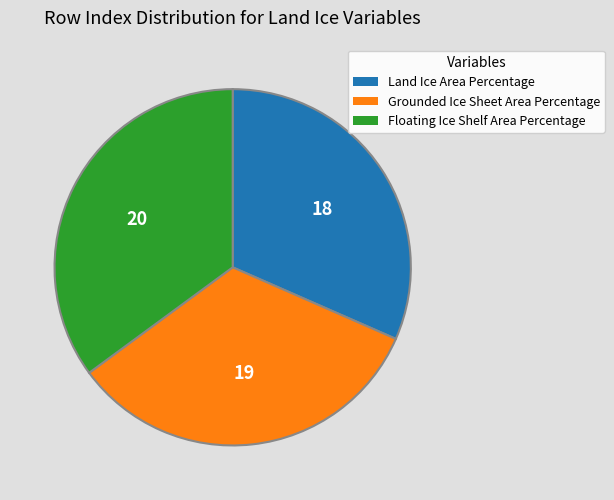

Is the sum of Land Ice Area Percentage and Floating Ice Shelf Area Percentage greater than half?

Yes